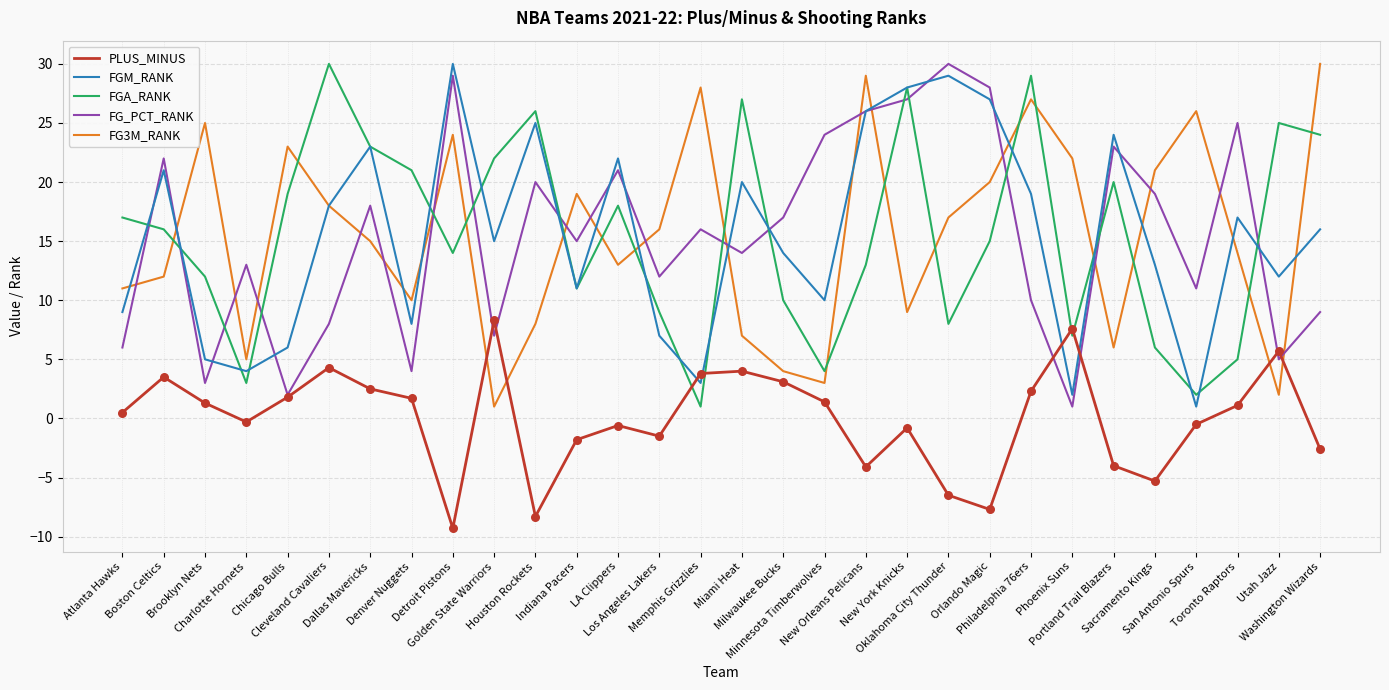

True or false: PLUS_MINUS and FG3M_RANK intersect in this chart.

True